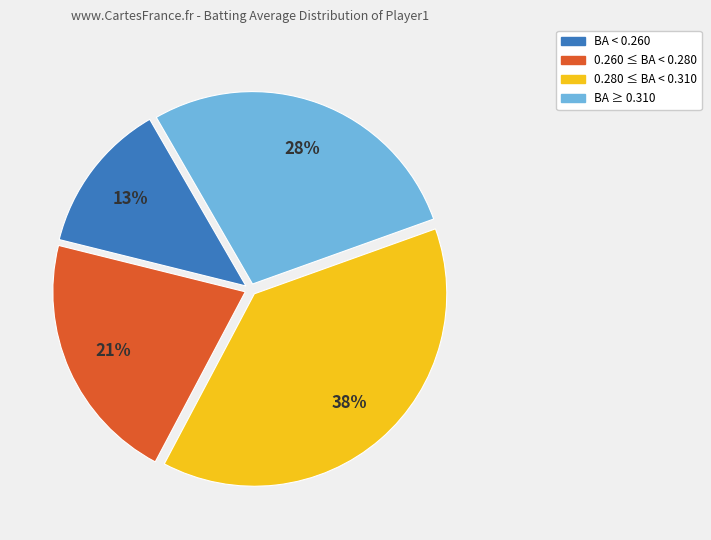

To the nearest percent, what is the average slice percentage?

25%